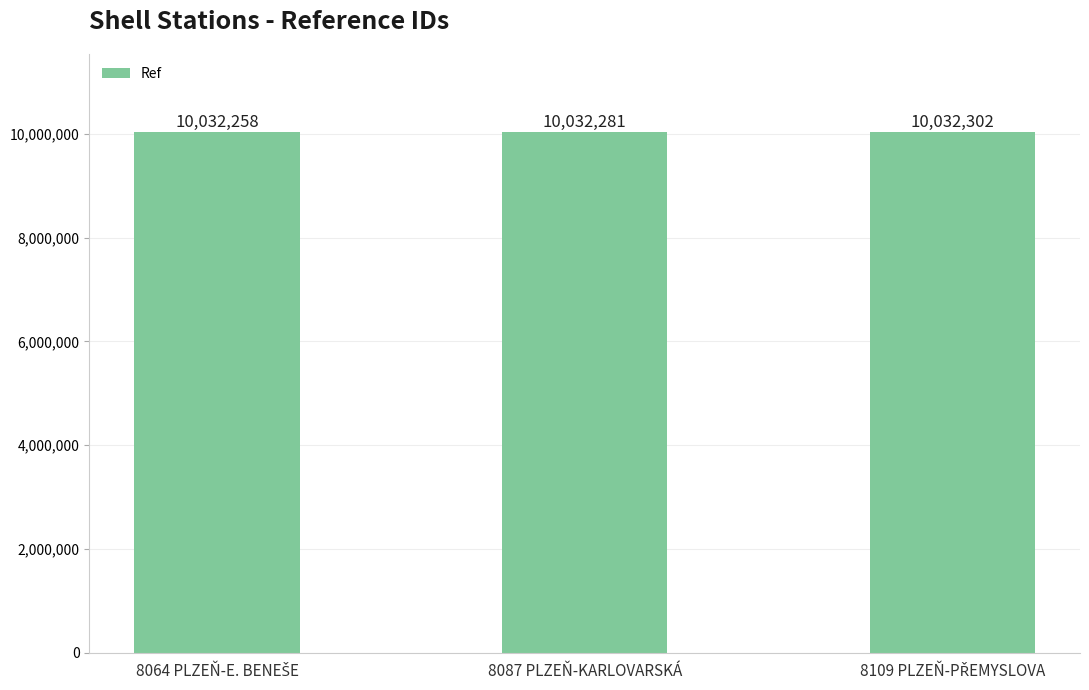

Reading left to right, transcribe all the data shown in this chart.

10032258	10032281	10032302